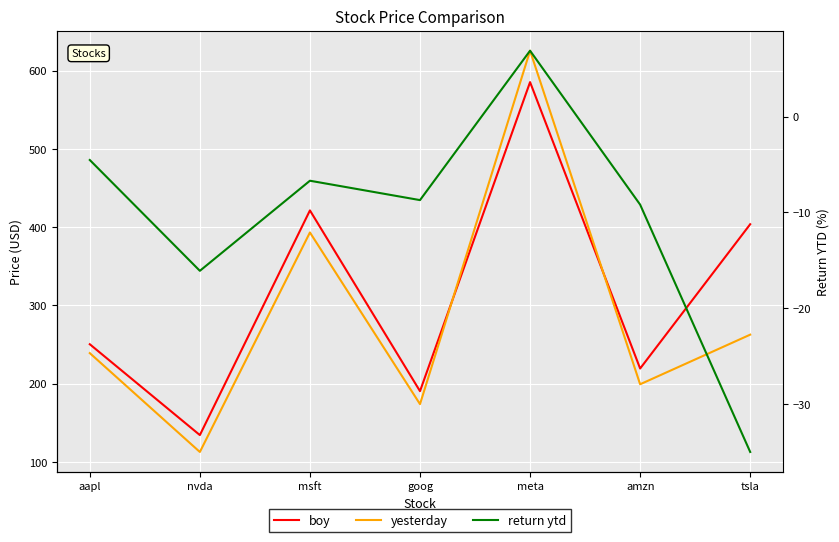

Which category has the lowest value across all series?

tsla